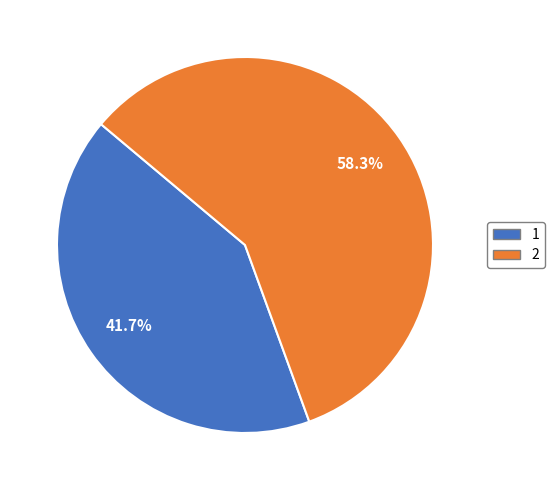

What is the ratio of the value at 2 to the value at 1?

1.4